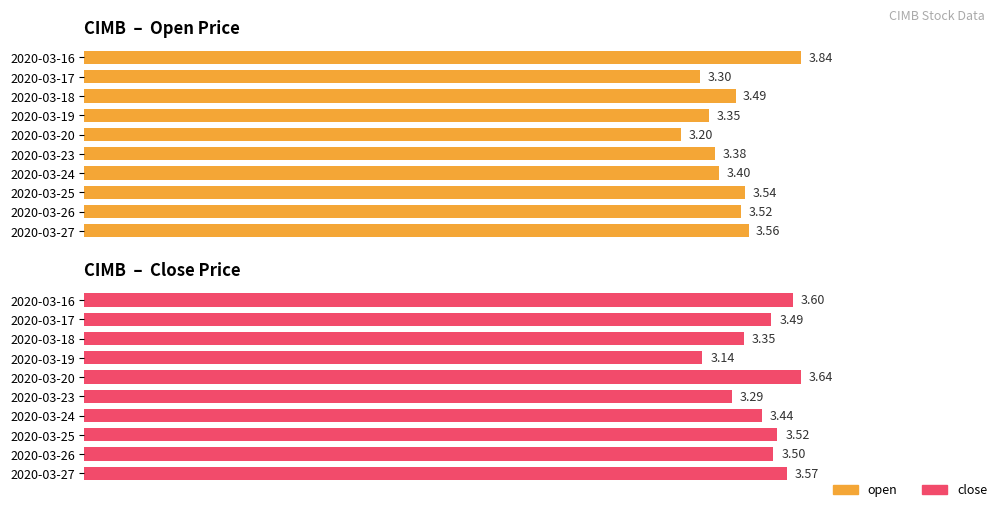

Is it true that close equals 4.3 at 2020-03-23?

False